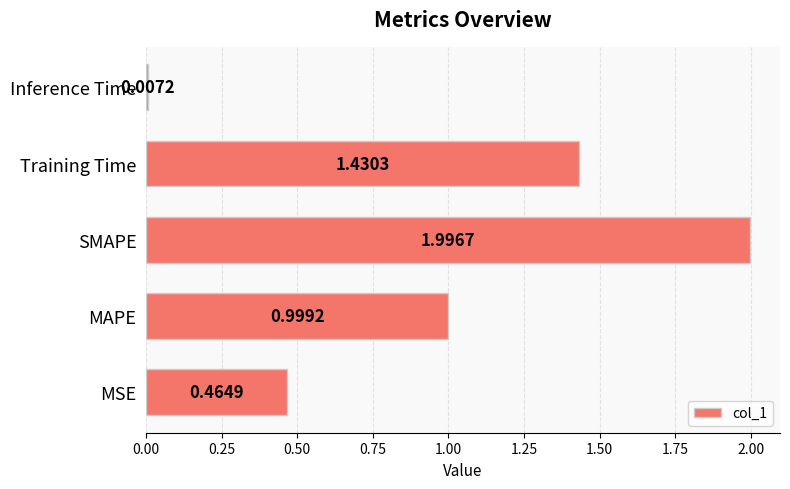

Rank the categories by value from lowest to highest.

Inference Time, MSE, MAPE, Training Time, SMAPE